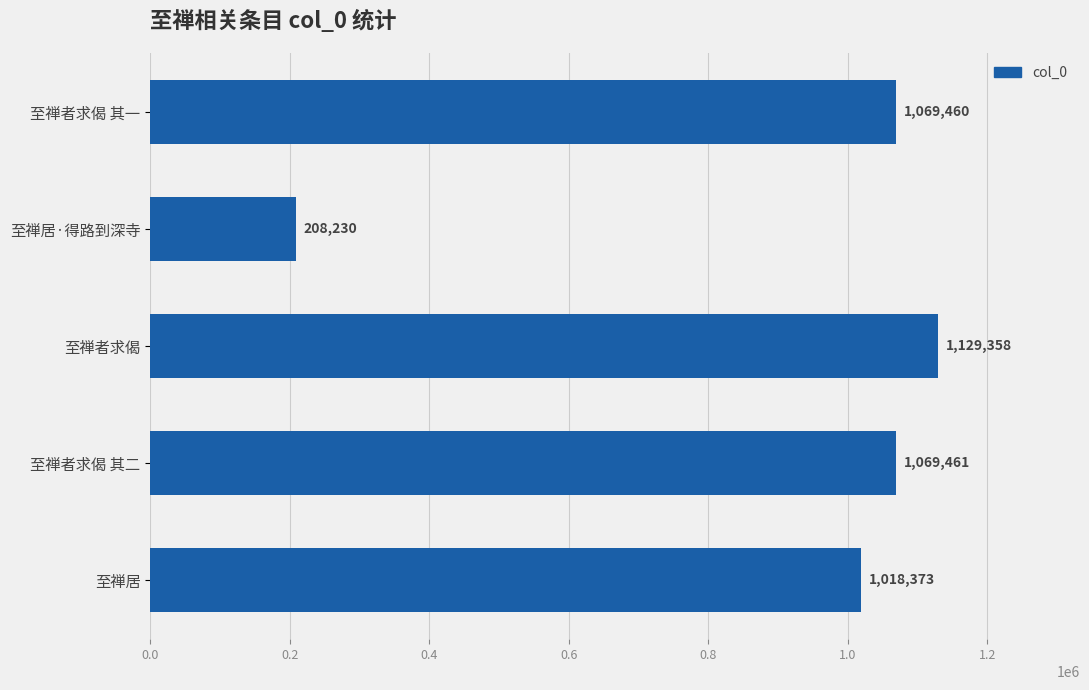

What position from the bottom is 至禅居·得路到深寺?

4